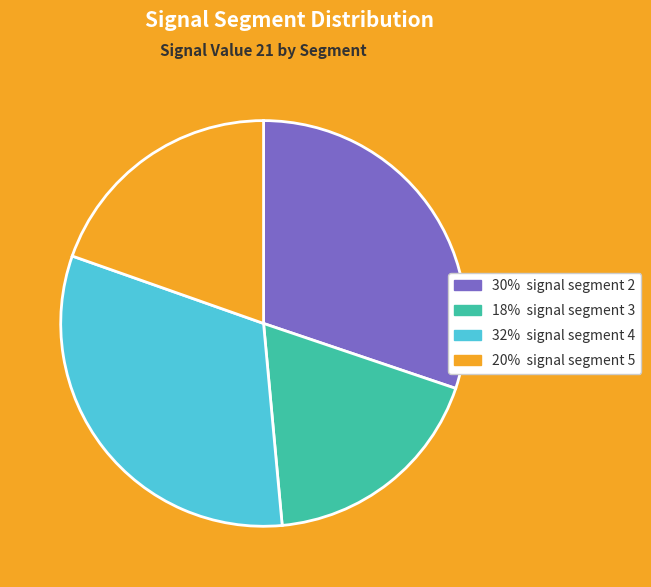

Is there a majority slice in this chart?

No